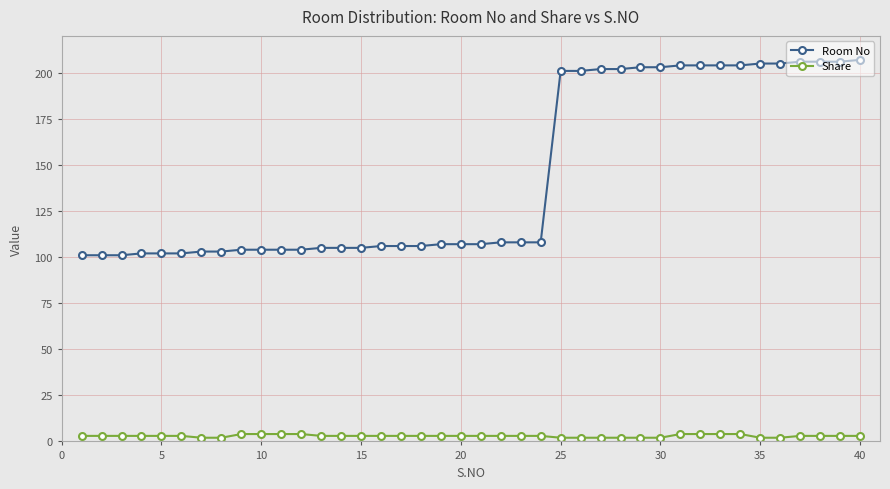

What is the value of the Room No point at the 36th from the left?

205